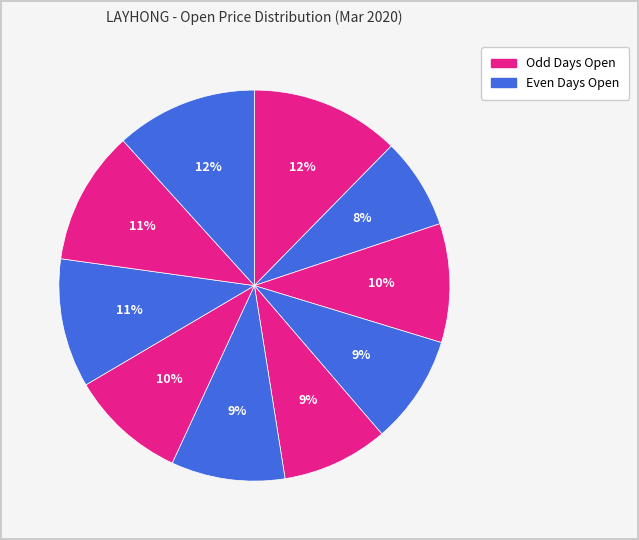

How many segments does this pie chart have?

10